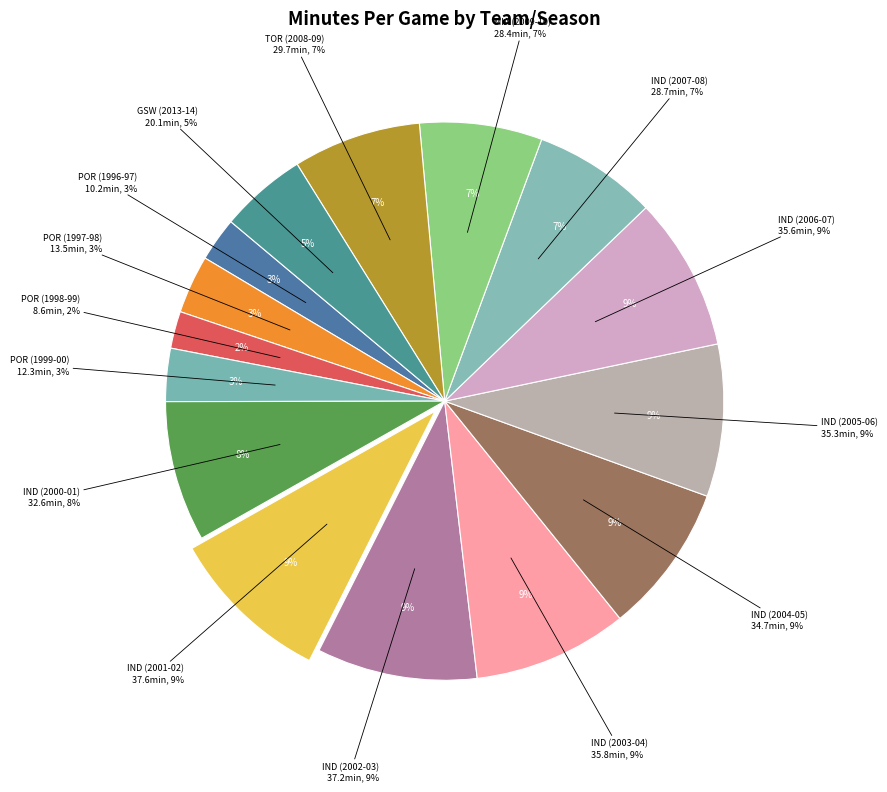

To the nearest percent, what percentage of the pie is POR (1998-99)?

2%